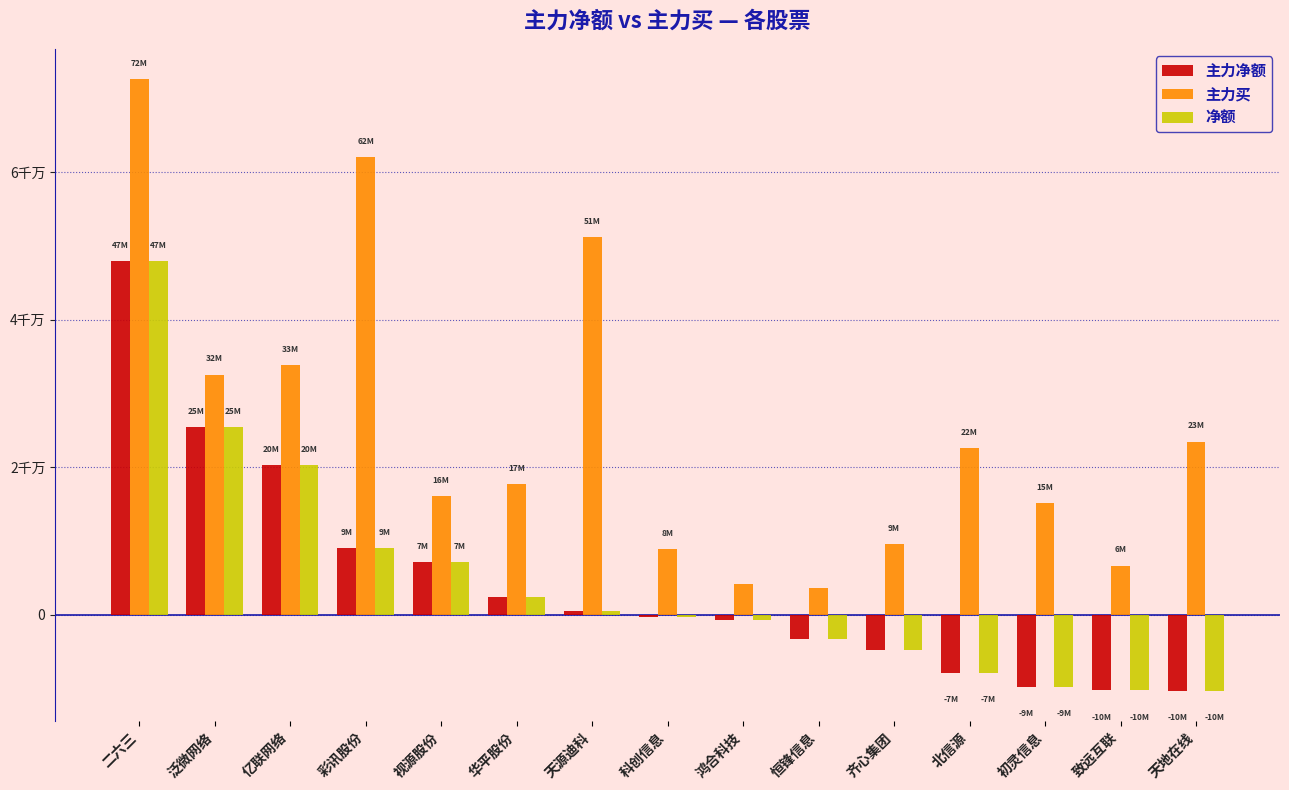

Which label corresponds to the smallest value in the chart?

天地在线